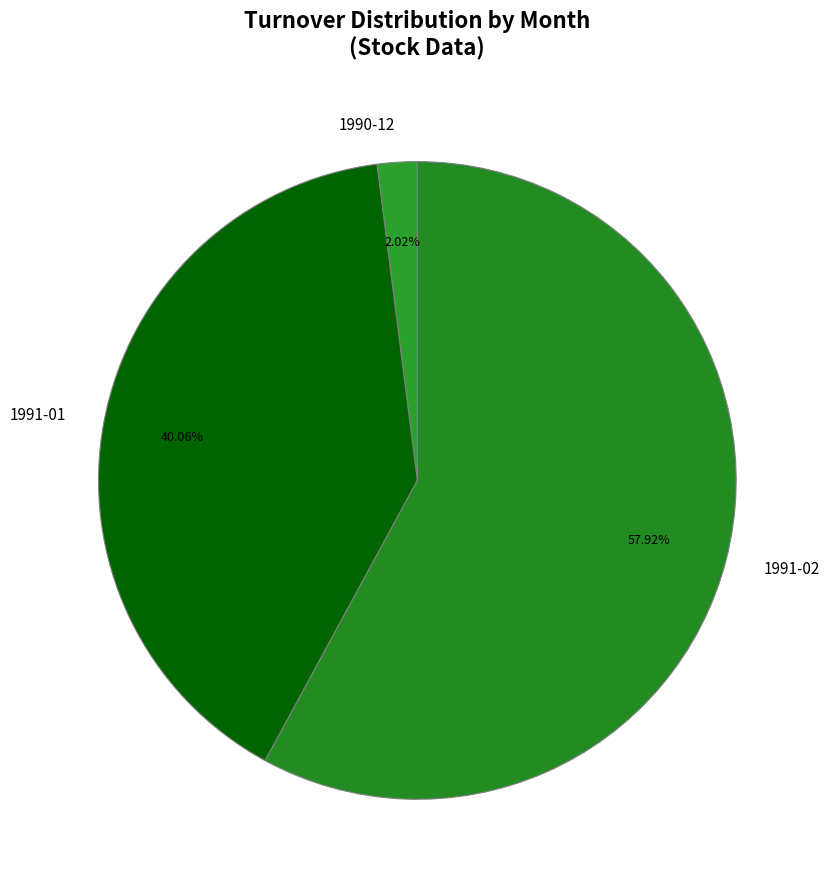

Is there a majority slice in this chart?

Yes